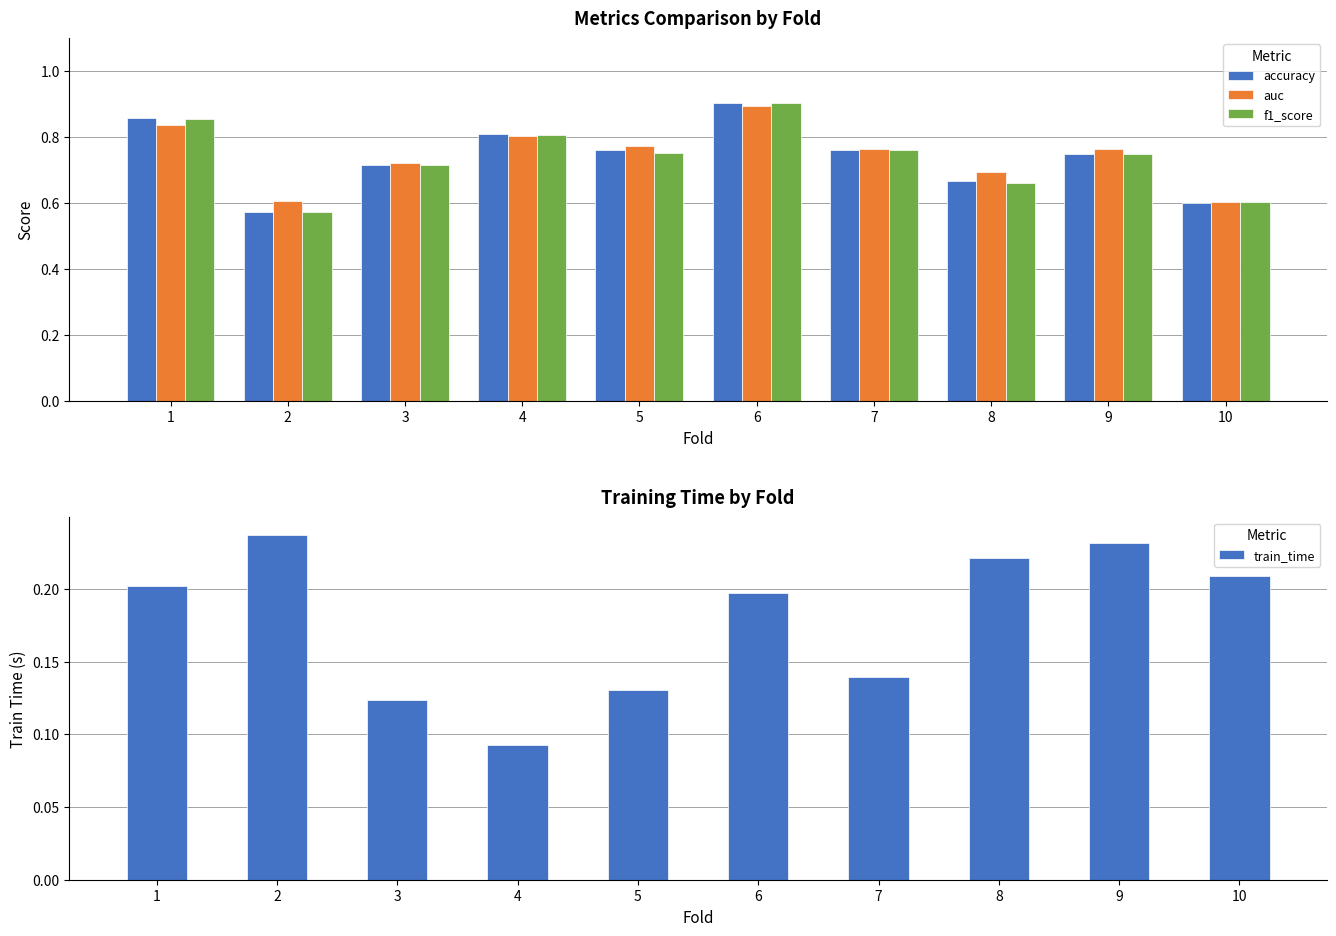

What is the value of the f1_score bar at the 4th from the left?

0.8